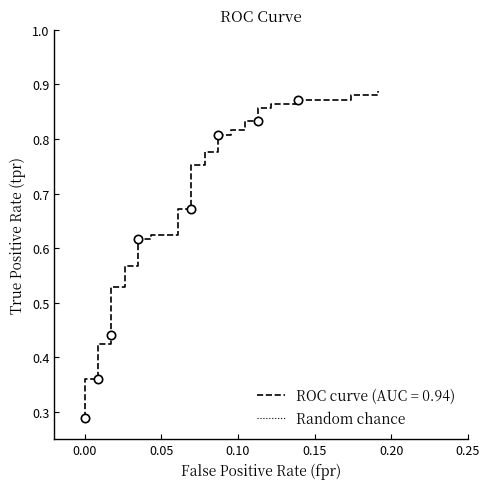

How many values are between 0 and 1?

2